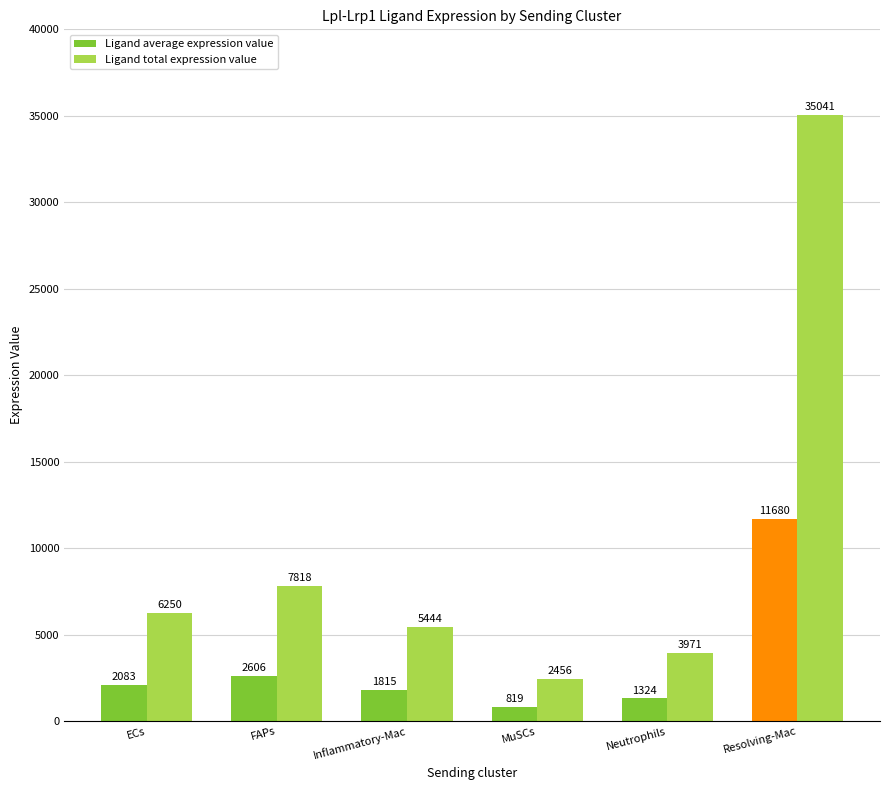

Which category has the lowest value across all series?

MuSCs